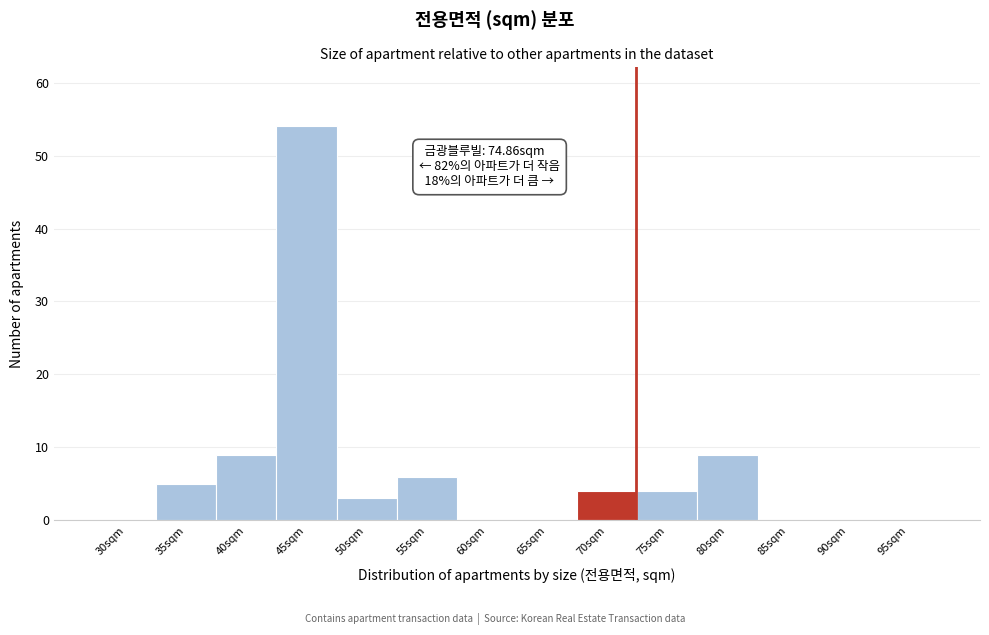

Reading right to left, extract all data points from this chart.

95sqm=0	90sqm=0	85sqm=0	80sqm=9	75sqm=4	70sqm=4	65sqm=0	60sqm=0	55sqm=6	50sqm=3	45sqm=54	40sqm=9	35sqm=5	30sqm=0